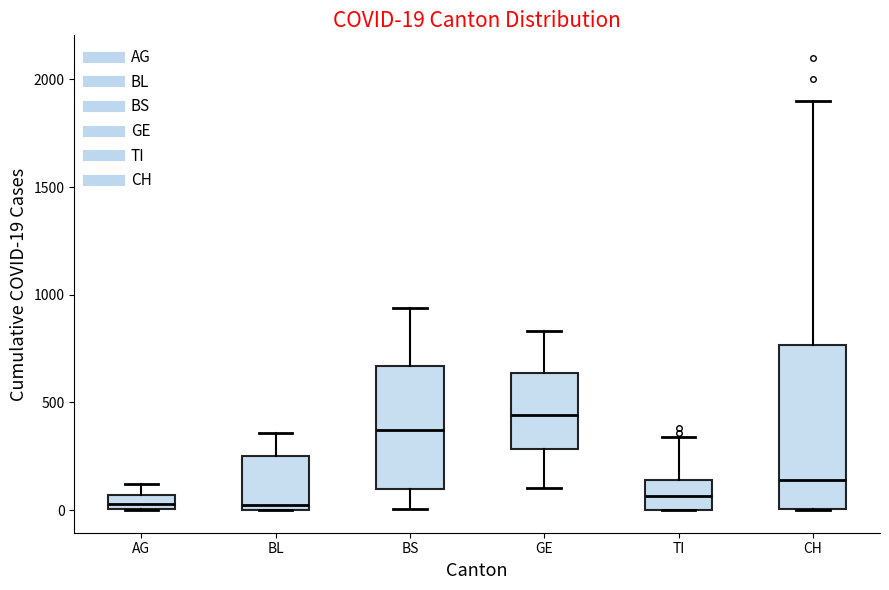

Which box has the highest median line?

GE